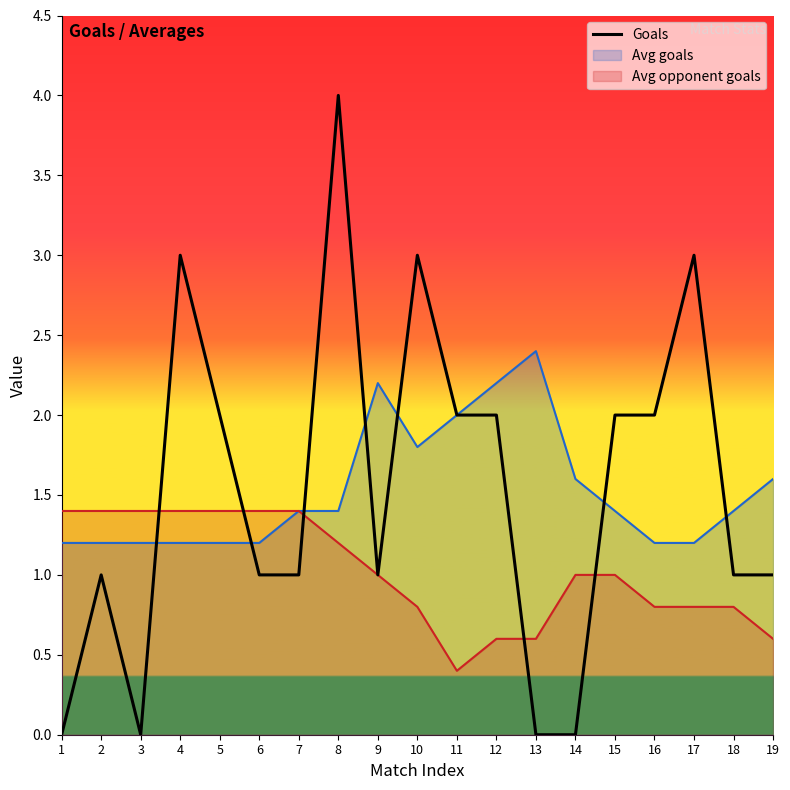

What is the difference between the values at 4 and 1?

3